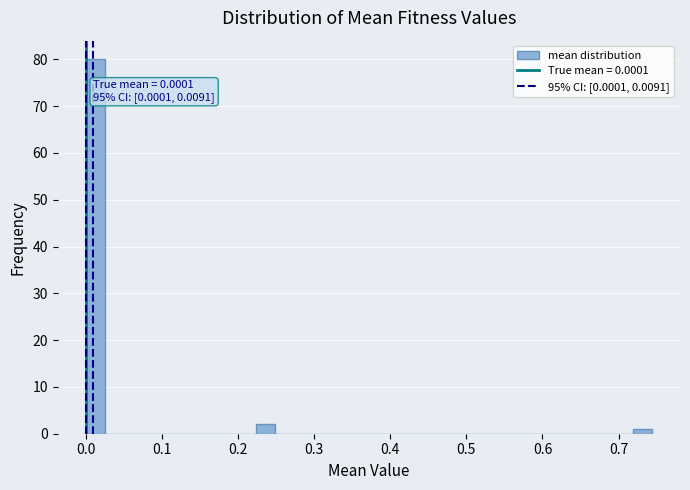

Around what value on the x-axis is the tallest bar? Give the approximate position of its centre, as read against the axis.

0.01